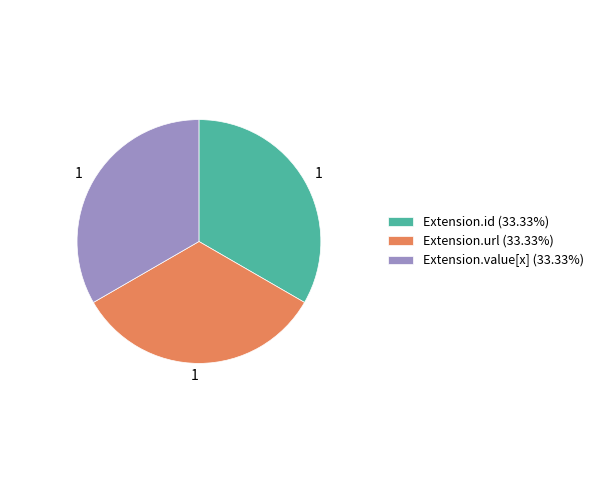

Does any single category account for the majority?

No